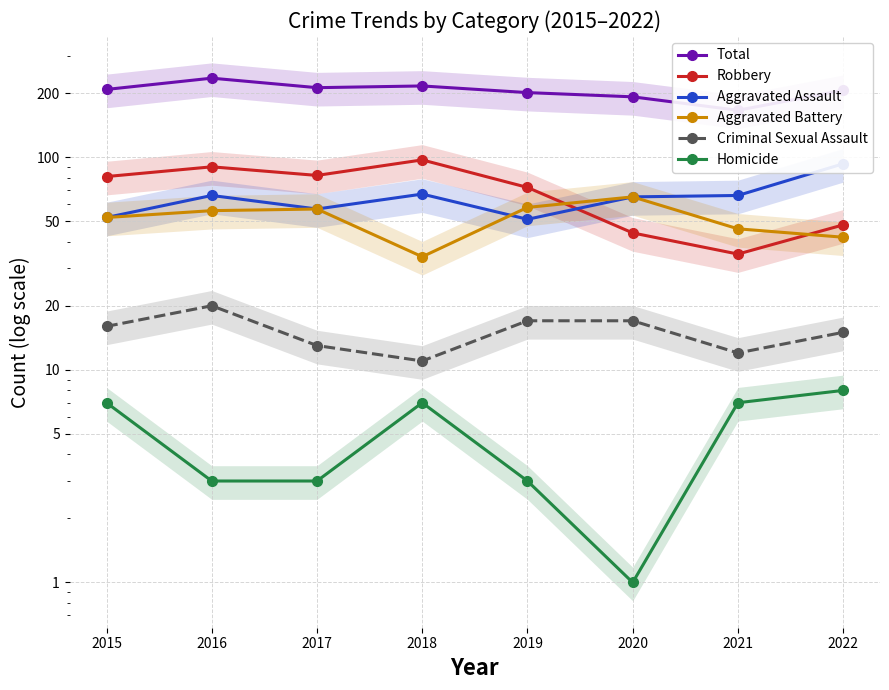

How many values in the Aggravated Assault series are below 66?

4